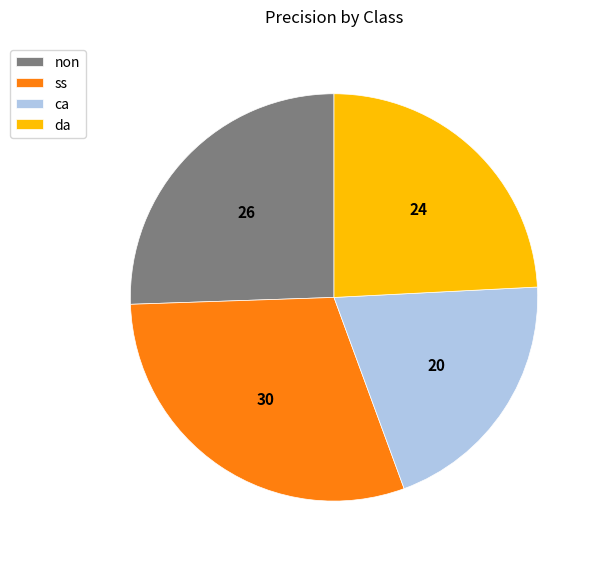

Between ca and da, which is larger?

da